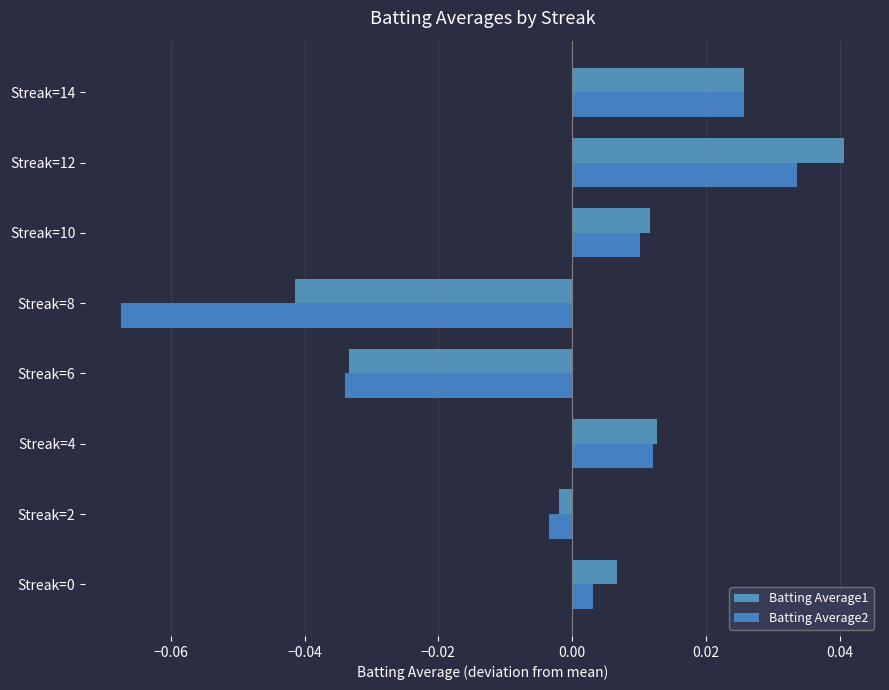

Reading left to right, what are all the values shown in this chart?

Batting Average1: 0.0	-0.0	0.0	-0.0	-0.0	0.0	0.0	0.0
Batting Average2: 0.0	-0.0	0.0	-0.0	-0.1	0.0	0.0	0.0